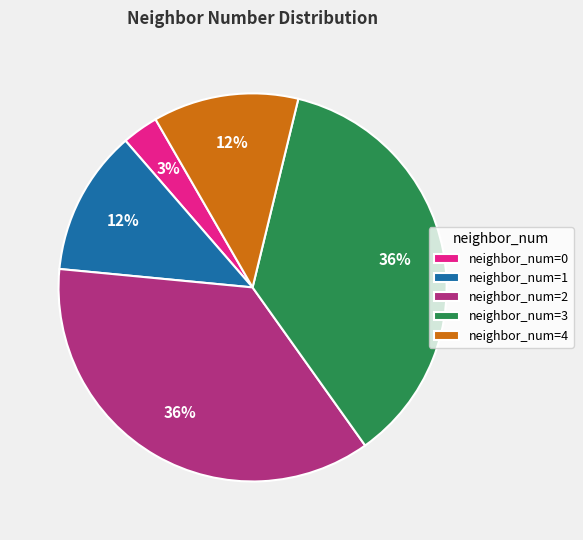

How many segments does this pie chart have?

5